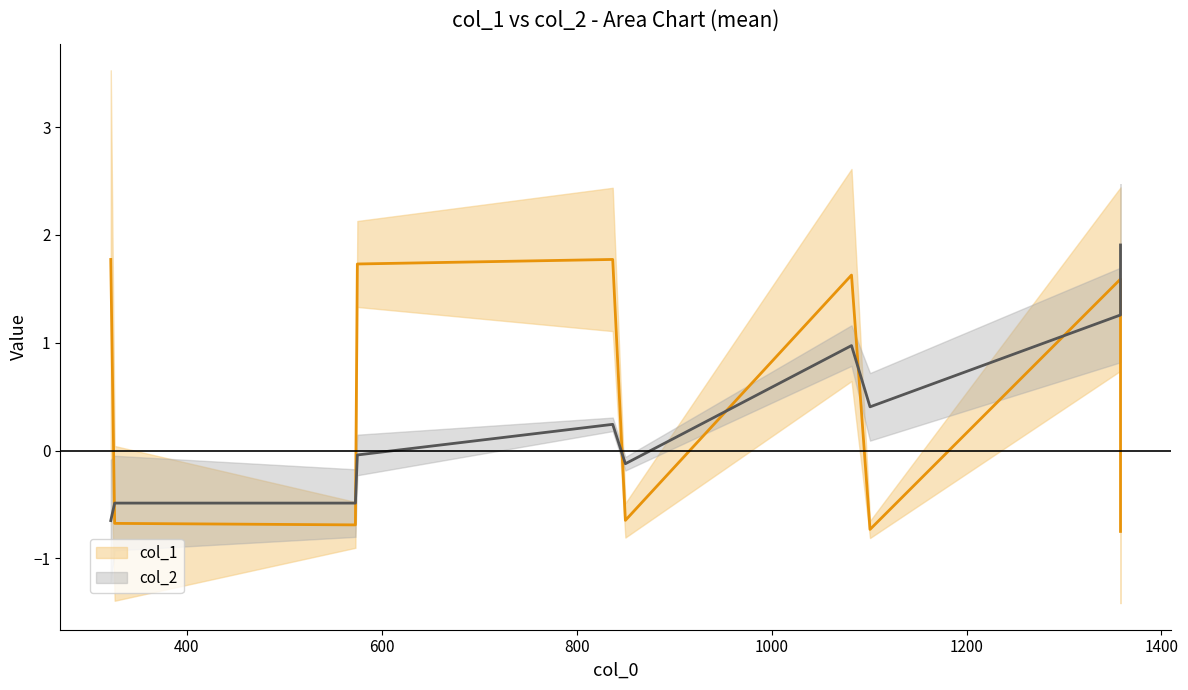

Where is the first local minimum for col_1?

600